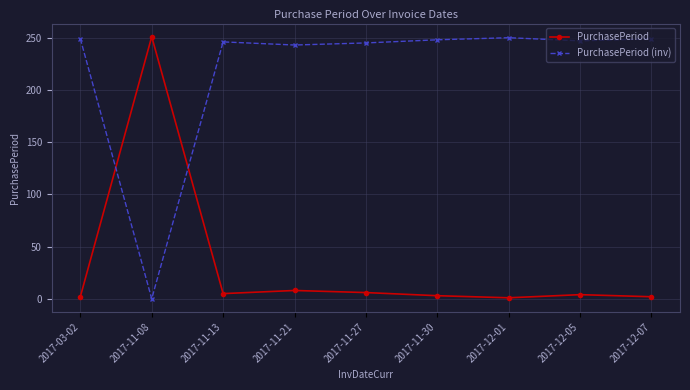

The value of PurchasePeriod at 2017-03-02 is 2. True or false?

True